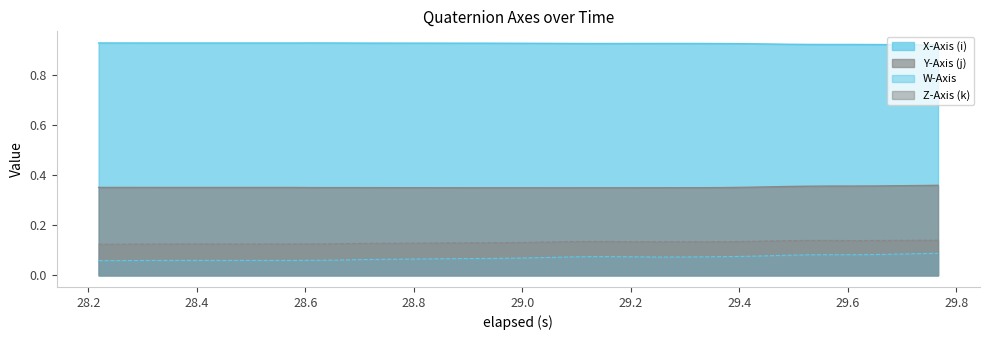

List the series in order of their peak value, highest first.

X-Axis (i), Y-Axis (j), Z-Axis (k), W-Axis